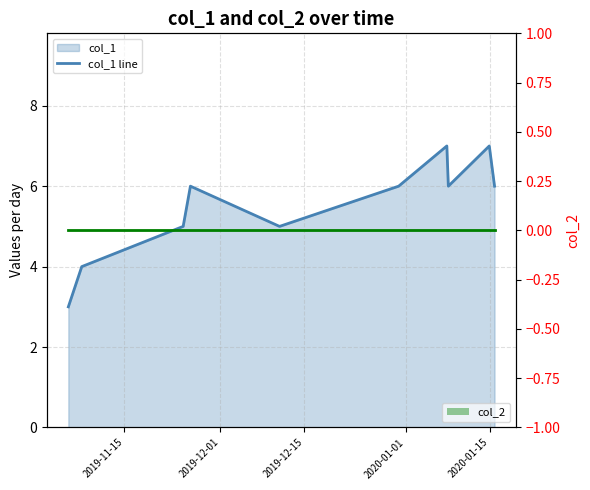

At which label does col_2 line reach its peak?

2019-11-15